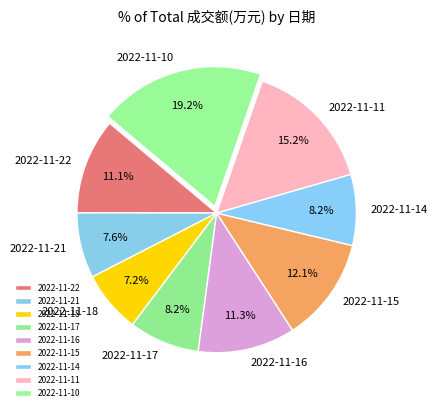

To the nearest percent, what is the difference between the 2022-11-22 and 2022-11-15 slice percentages?

1%